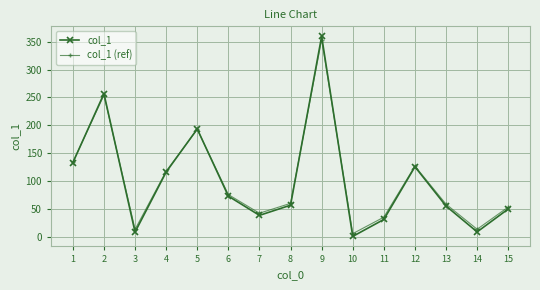

At which category does col_1 reach its first local valley?

3